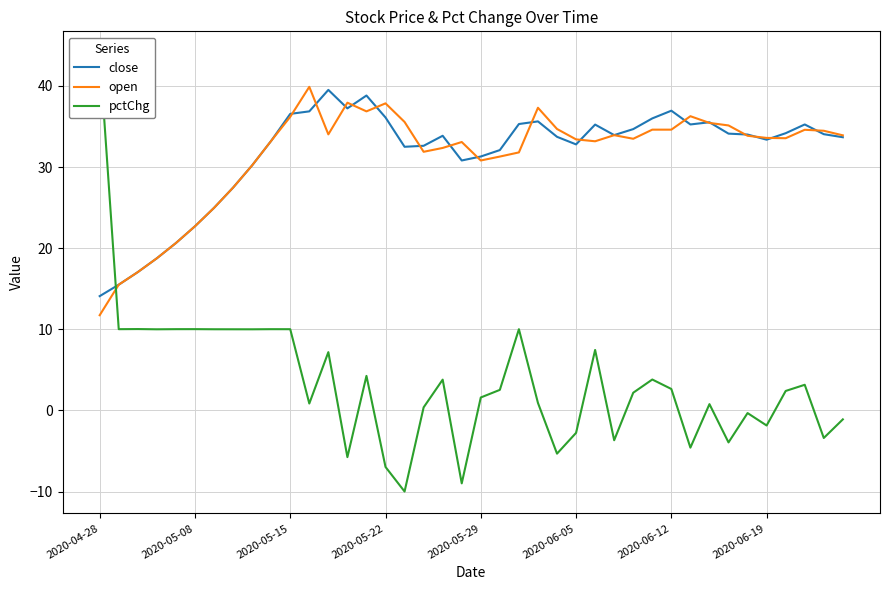

What is the lowest value of the close series?

14.1